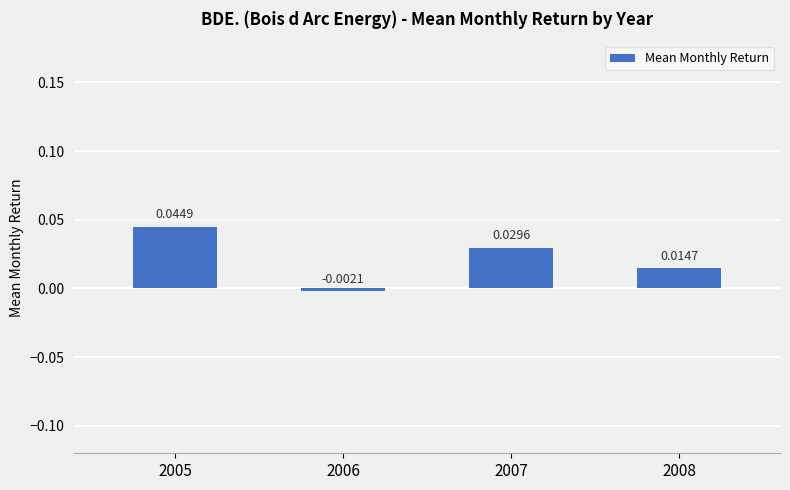

Does the chart contain any negative values?

Yes